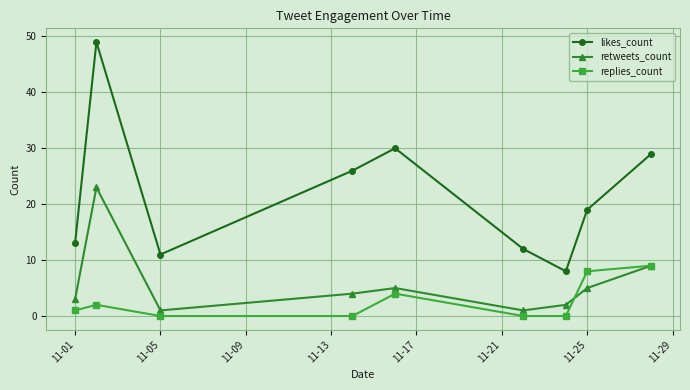

List the series in order of their overall mean, lowest first.

replies_count, retweets_count, likes_count